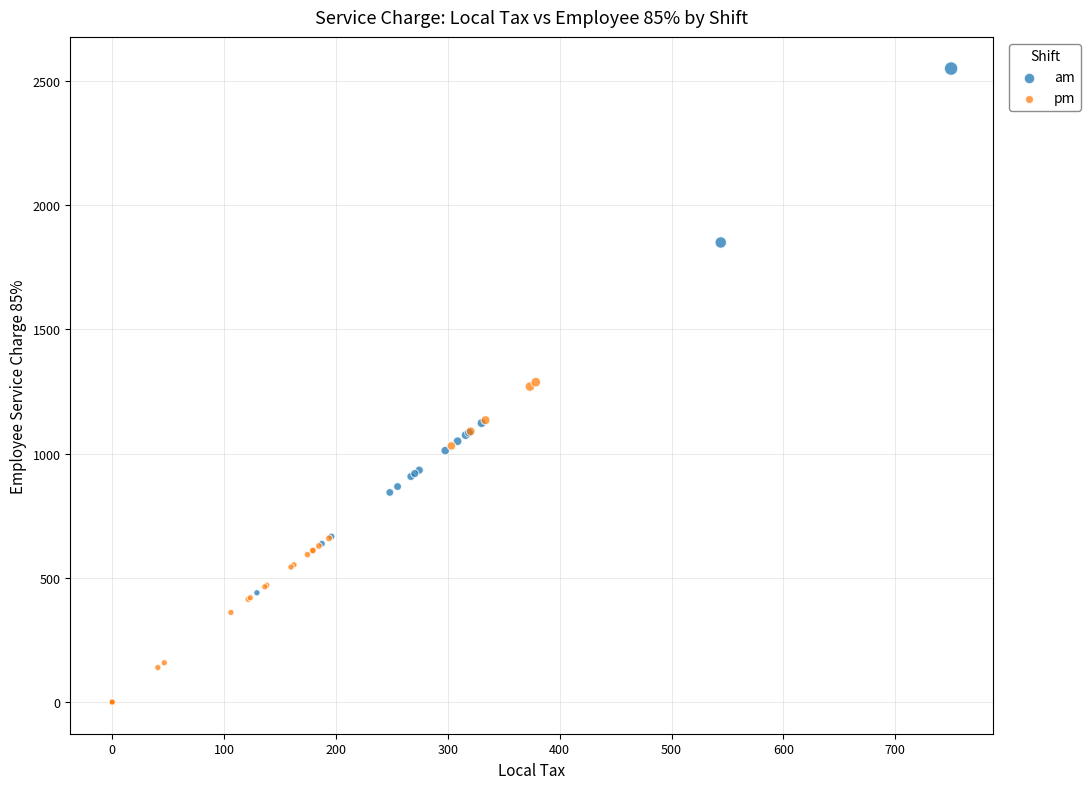

Which series has the widest spread of Y values?

am